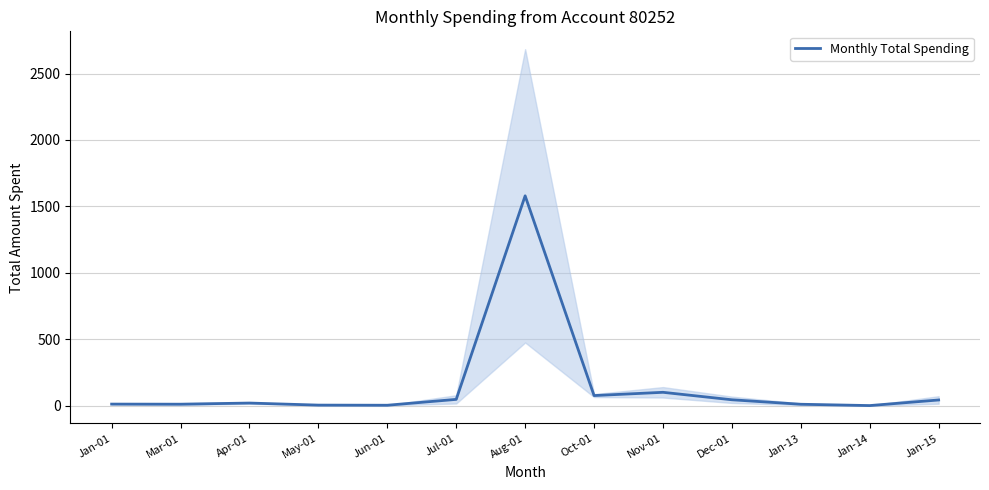

Reading left to right, list all the values displayed in this chart.

Jan-01=13.6	Mar-01=12.9	Apr-01=21.5	May-01=6.0	Jun-01=5.0	Jul-01=49.1	Aug-01=1580.0	Oct-01=77.8	Nov-01=102.3	Dec-01=46.1	Jan-13=12.4	Jan-14=2.5	Jan-15=44.7